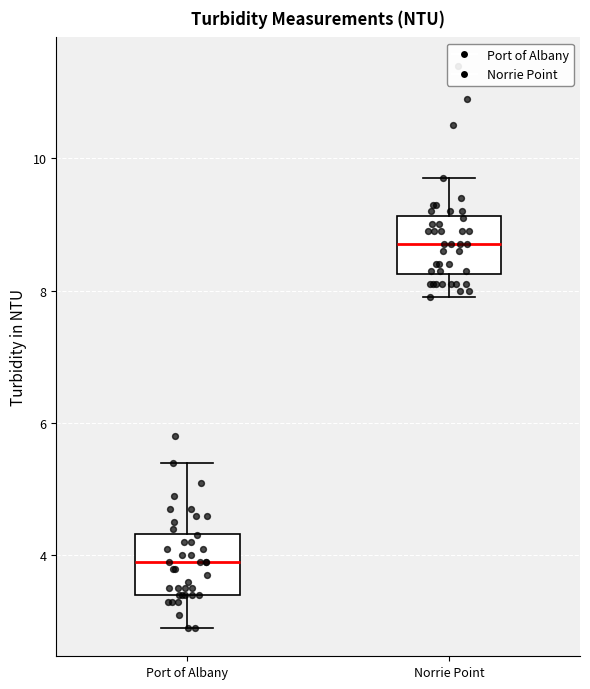

Where does the median line of the box for Norrie Point sit on the y-axis? The values are not printed on the chart, so give them approximately, as read against the axis.

8.8